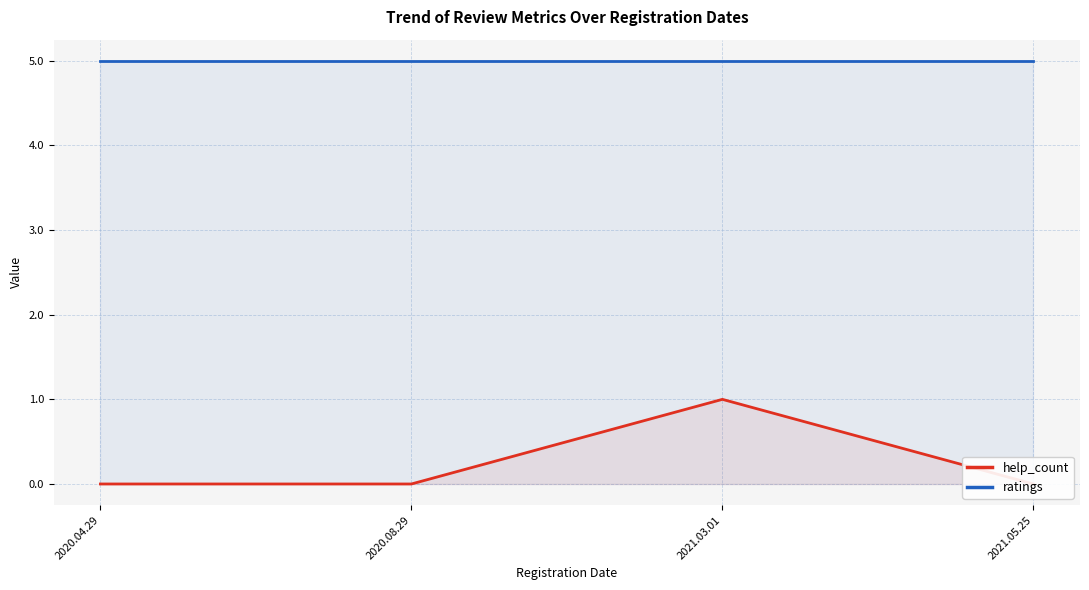

What is the spread (max minus min) of values at 2020.08.29?

5